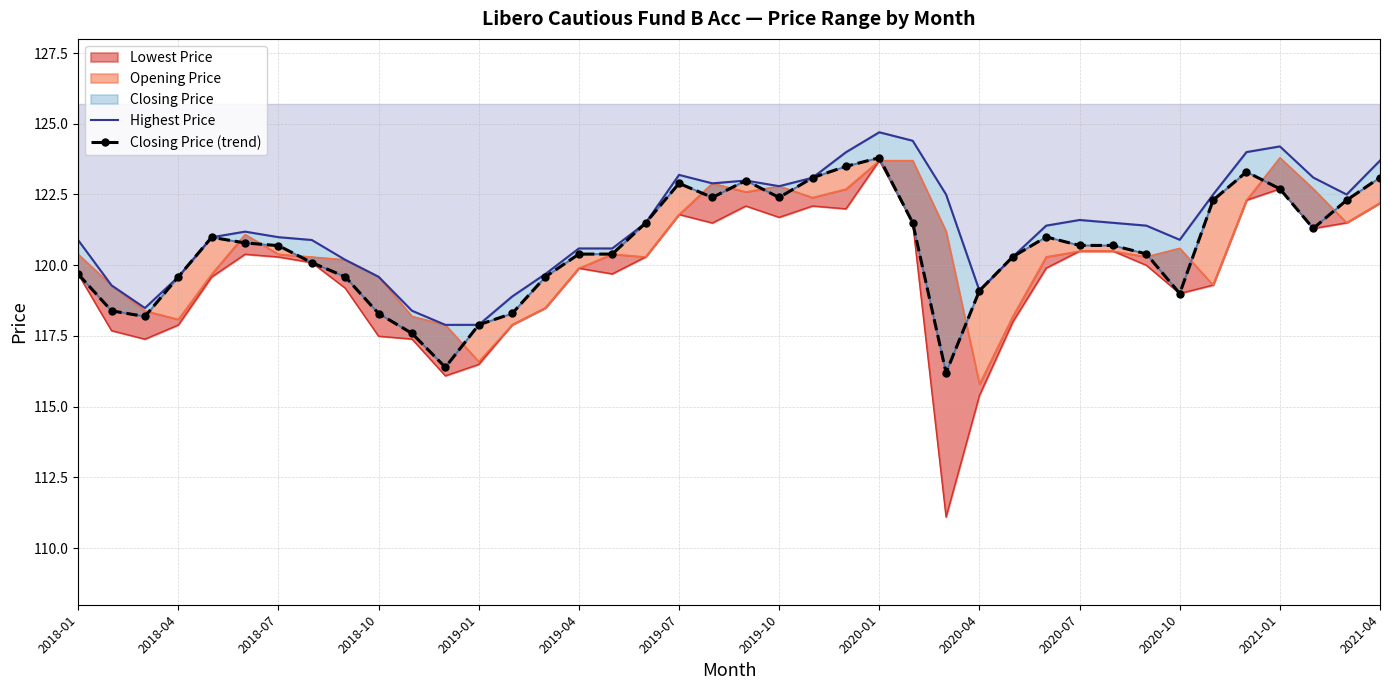

What are all the series names shown in the legend?

Highest Price, Closing Price (trend)